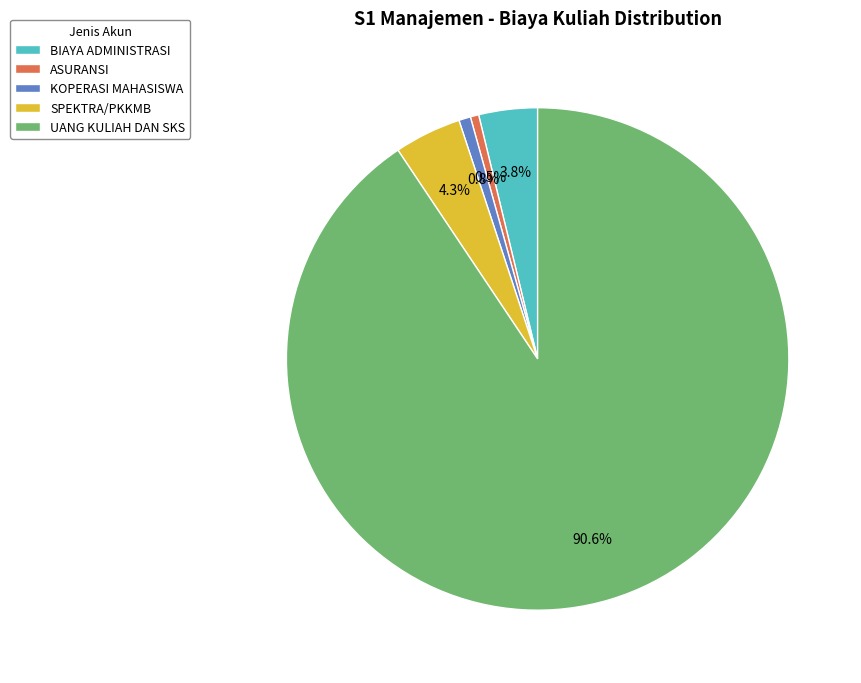

How many segments does this pie chart have?

5